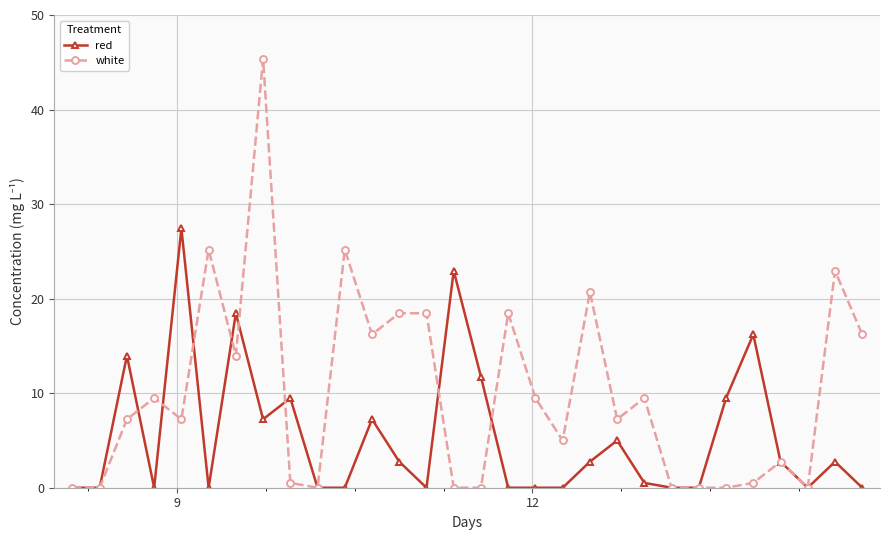

Which series ends up on top after the final intersection of white and red?

white